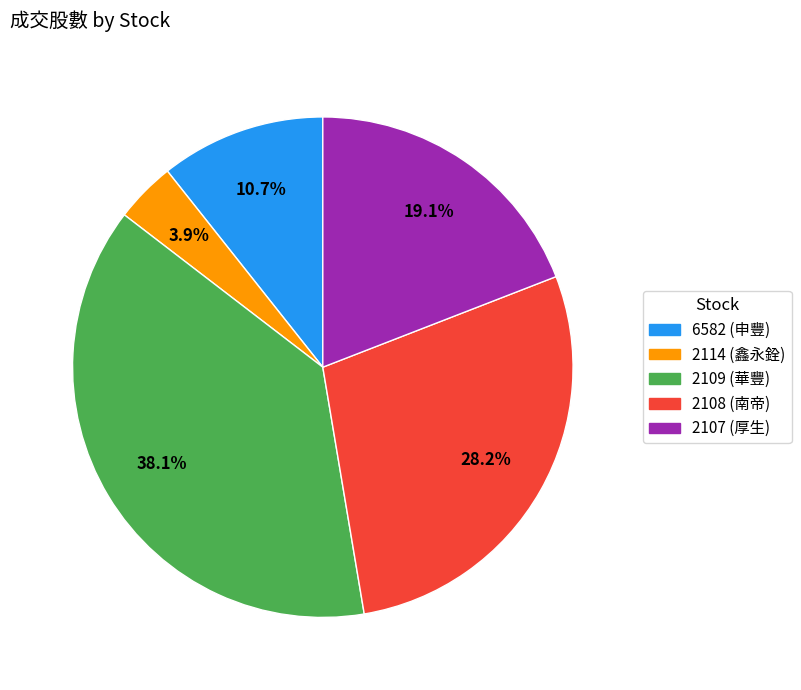

To the nearest percent, what is the average slice percentage?

20%